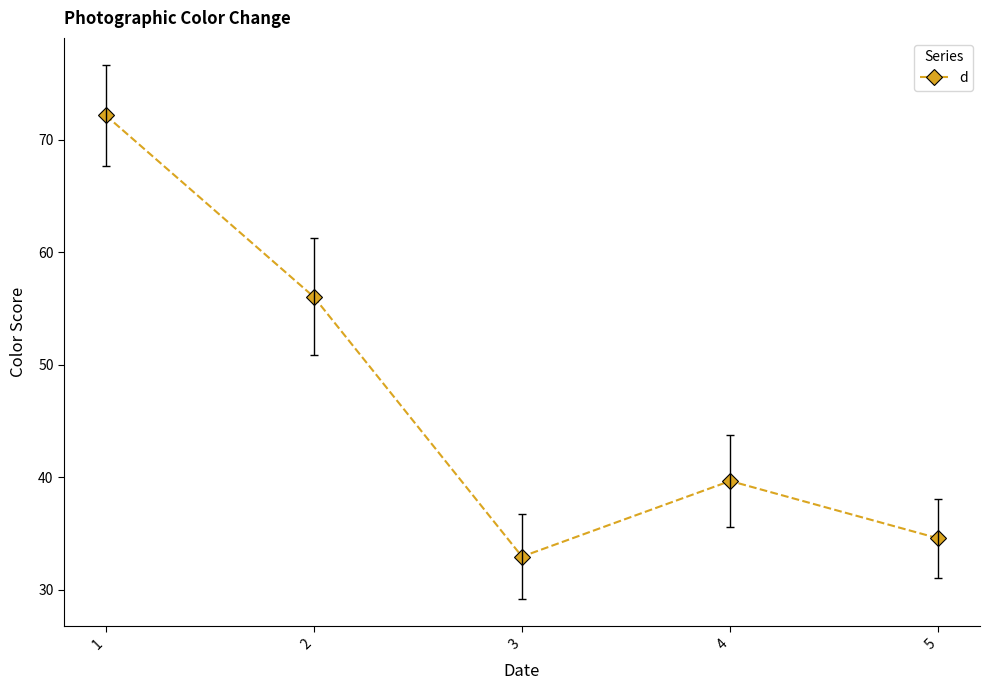

At which category does the data reach its first local valley?

3